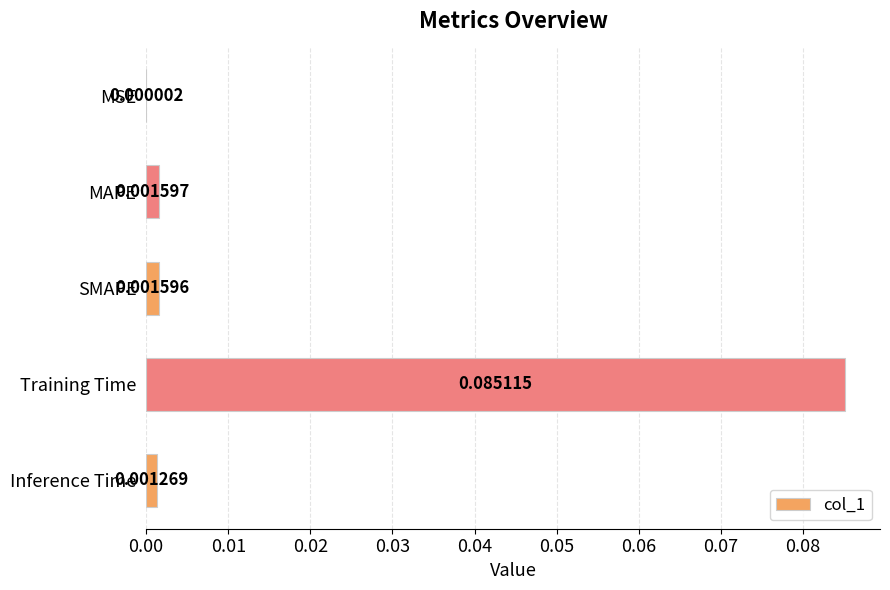

Which has a higher value, MSE or Inference Time?

Inference Time